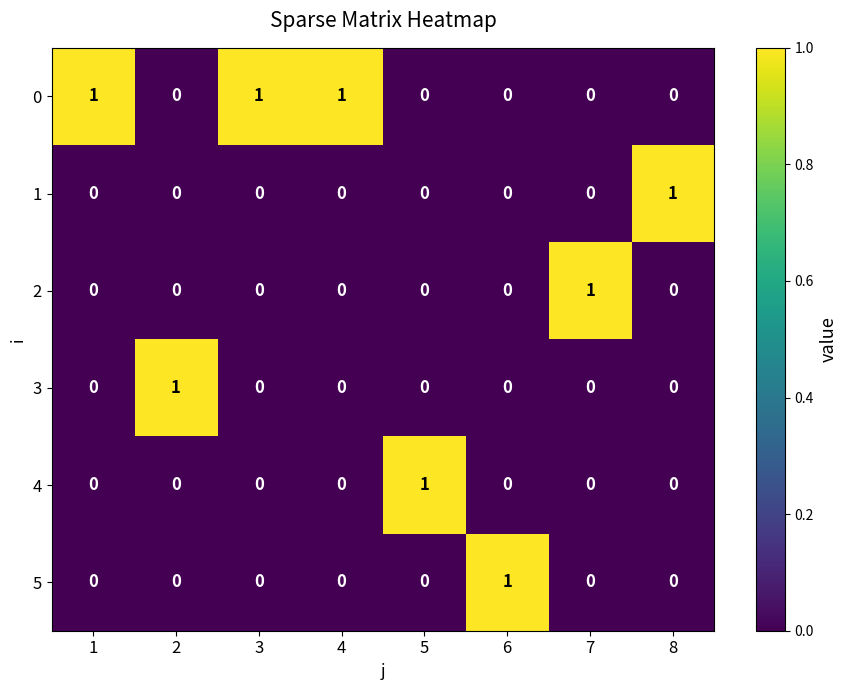

At how many categories does at least one series exceed 0?

8